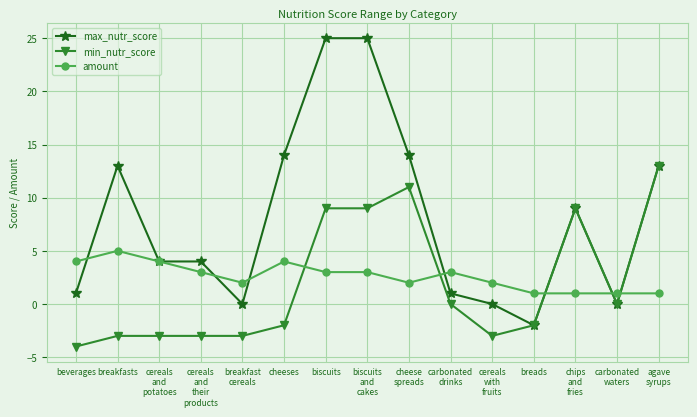

What are all the series names shown in the legend?

max_nutr_score, min_nutr_score, amount